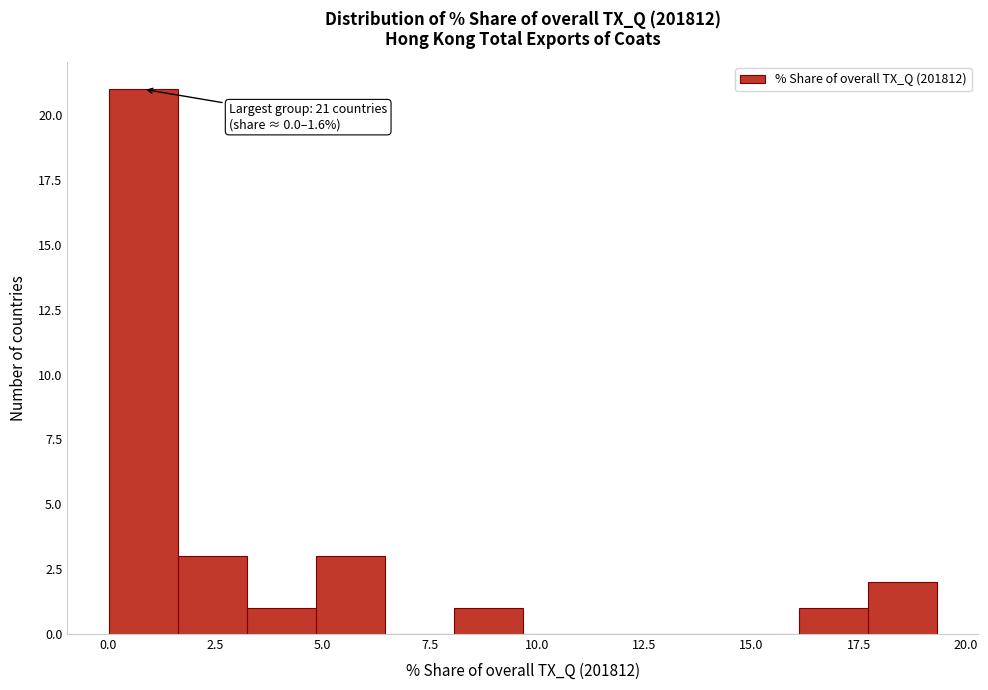

Read against the x-axis, roughly where is the centre of the tallest bar?

1.0